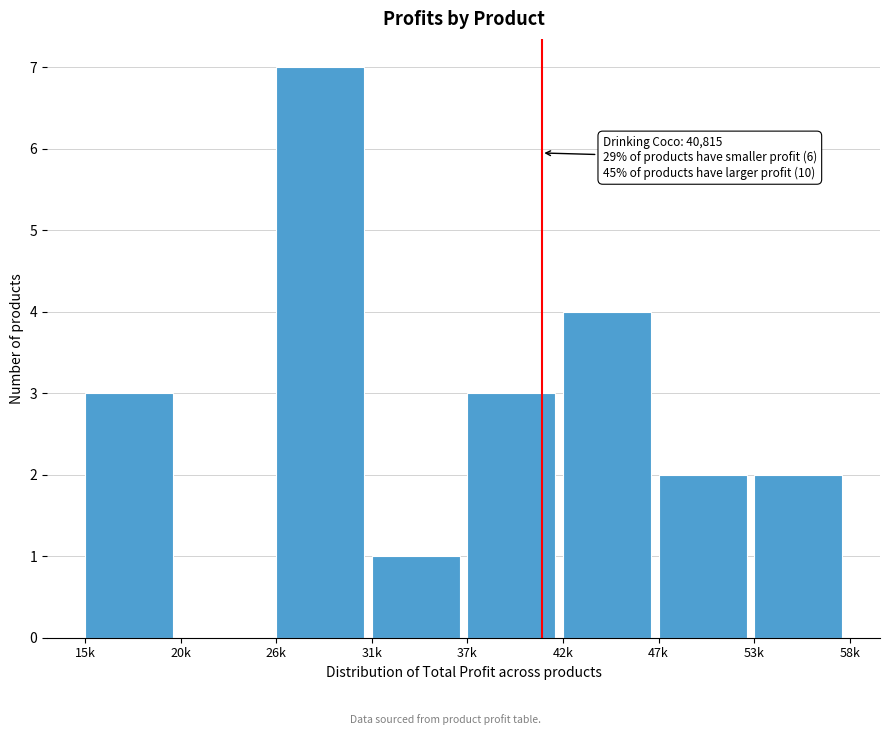

Reading left to right, what are all the values shown in this chart?

15k=3	20k=0	26k=7	31k=1	37k=3	42k=4	47k=2	53k=2